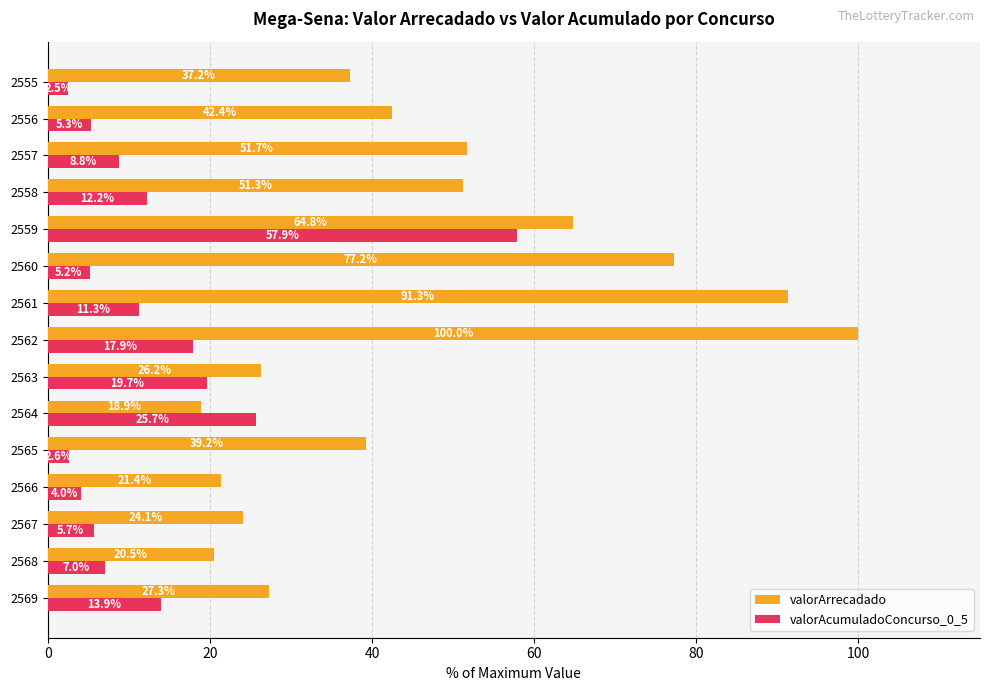

Which series has the largest range (max minus min)?

valorArrecadado